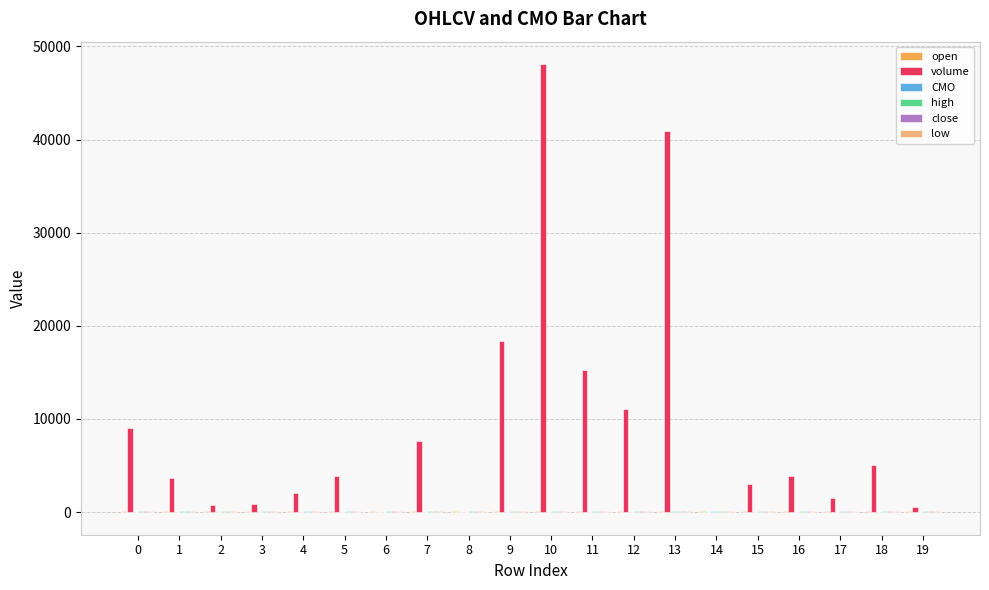

The value of volume at 5 is 1977.1. True or false?

False